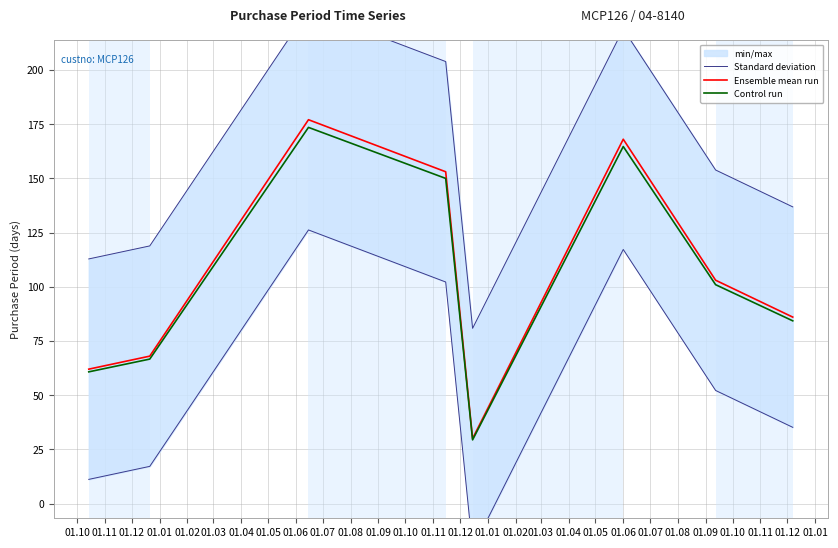

Reading left to right, transcribe all the data shown in this chart.

Standard deviation: 112.8	118.8	227.8	203.8	80.8	218.8	153.8	136.8
Ensemble mean run: 62.0	68.0	177.0	153.0	30.0	168.0	103.0	86.0
Control run: 60.8	66.6	173.5	149.9	29.4	164.6	100.9	84.3